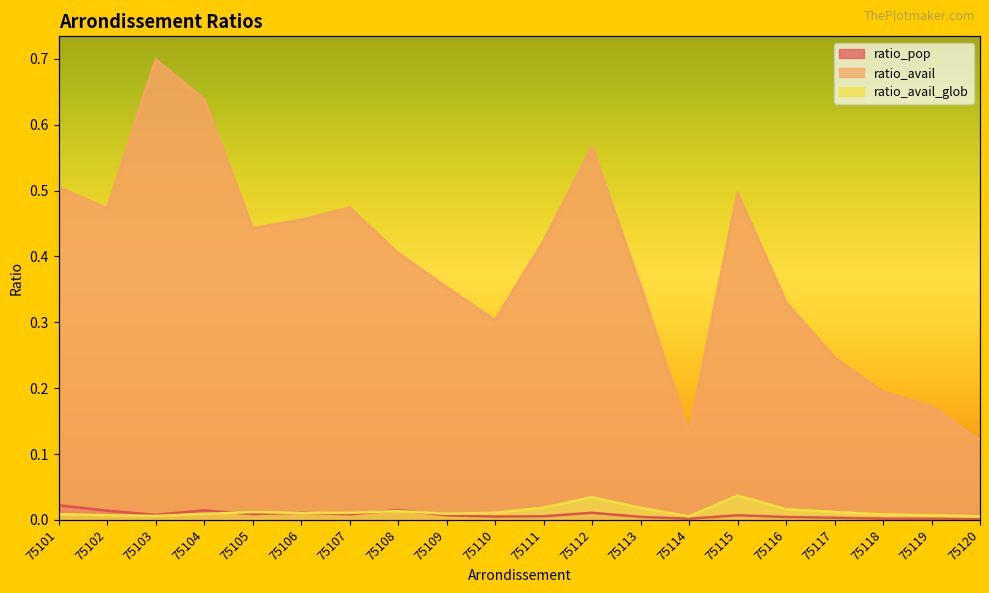

List the series in order of their peak value, lowest first.

ratio_pop, ratio_avail_glob, ratio_avail